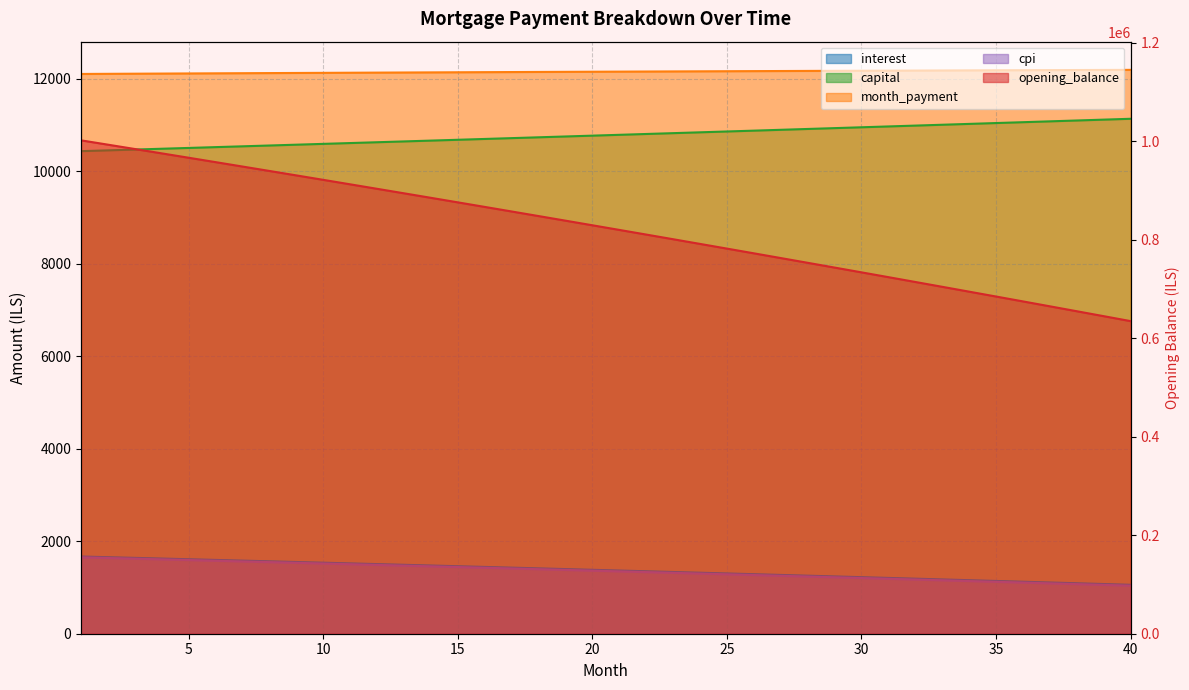

True or false: capital and cpi cross at least once.

False